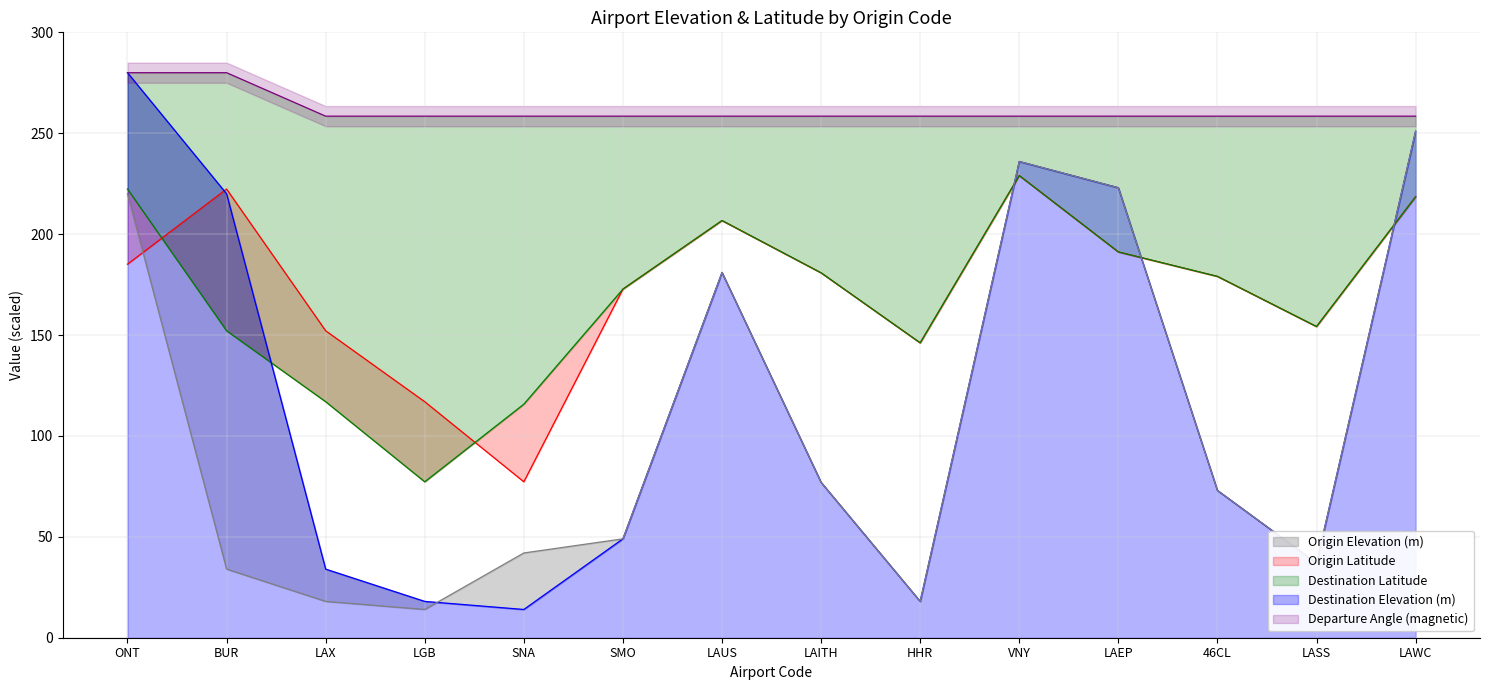

At VNY, list the series in order from largest to smallest.

Departure Angle (magnetic), Origin Elevation (m), Destination Elevation (m), Origin Latitude, Destination Latitude